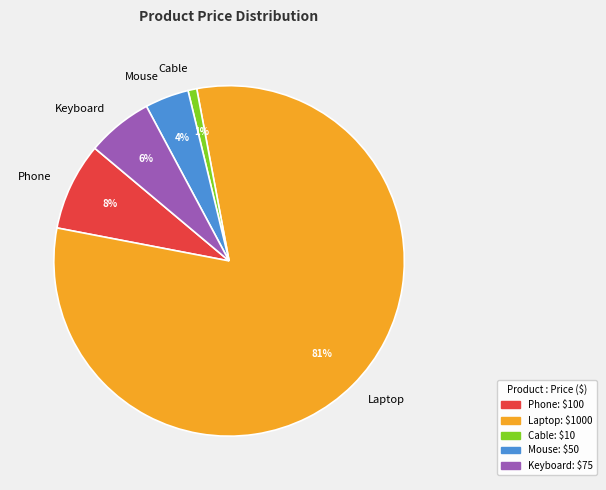

True or false: Laptop accounts for 81% of the total.

True